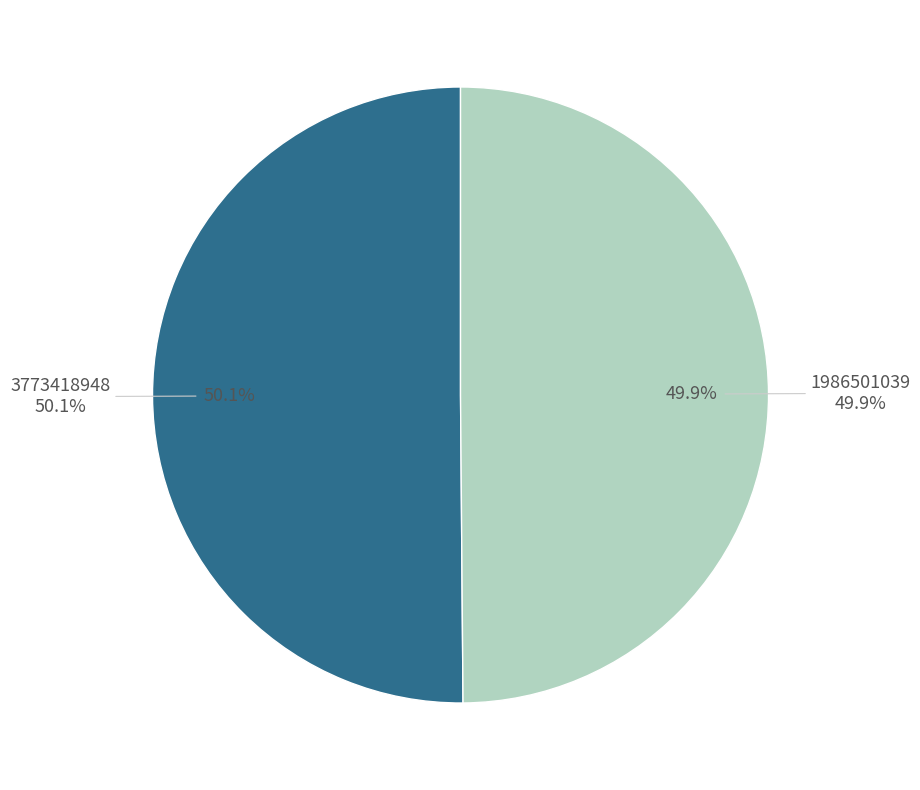

Which slice is the smallest?

1986501039